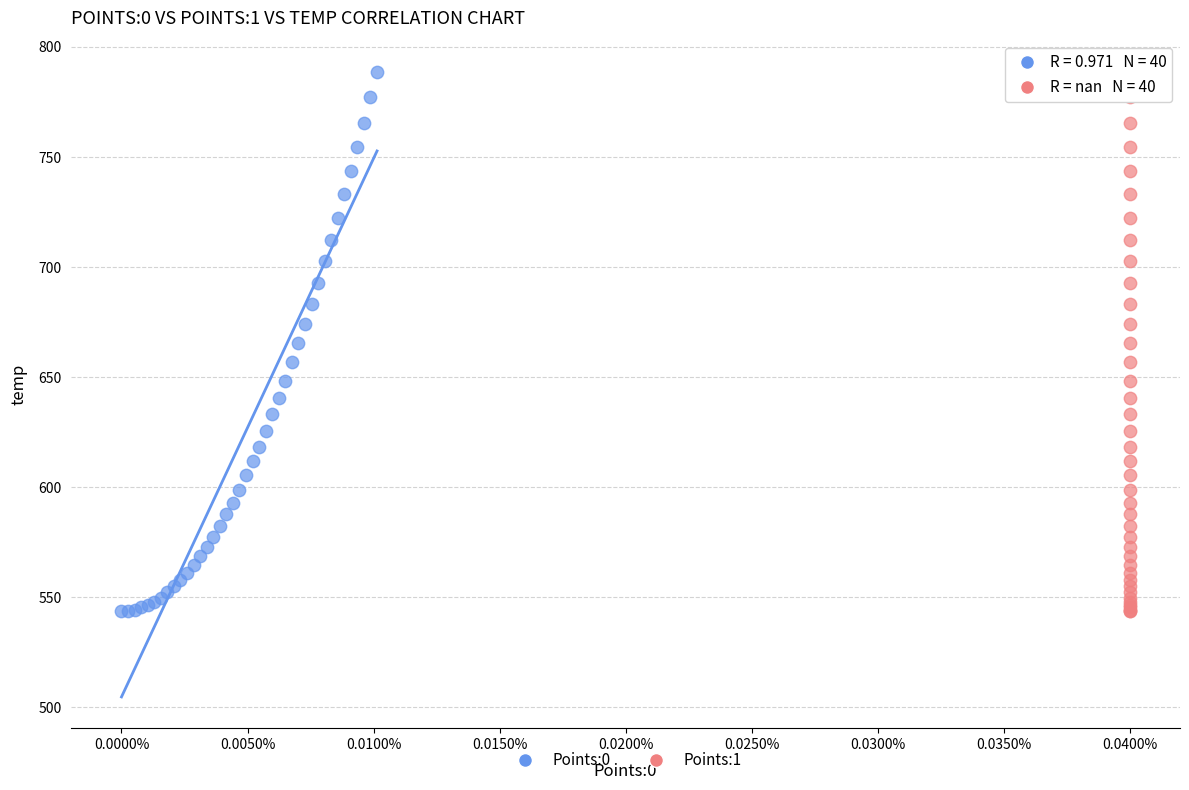

What are all the series names shown in the legend?

Points:0, Points:1